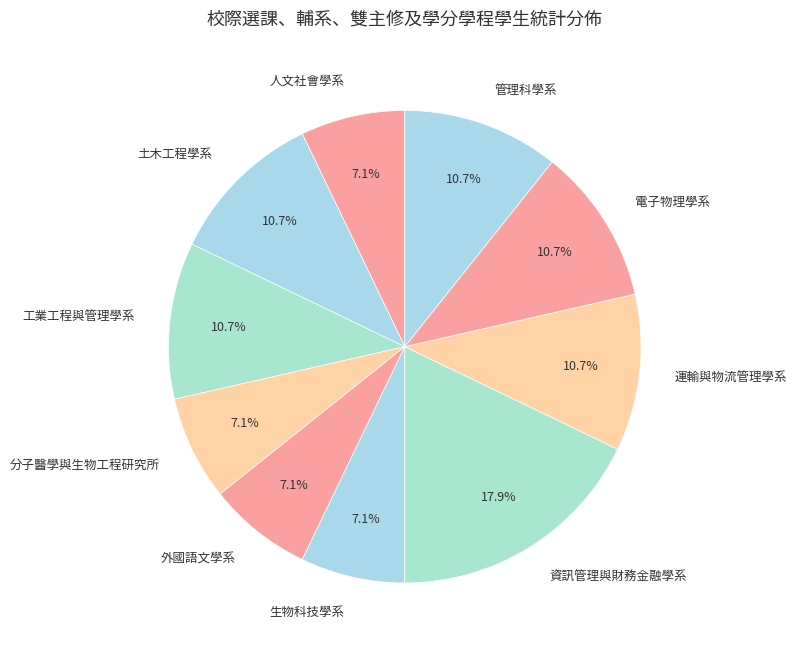

How many segments does this pie chart have?

10